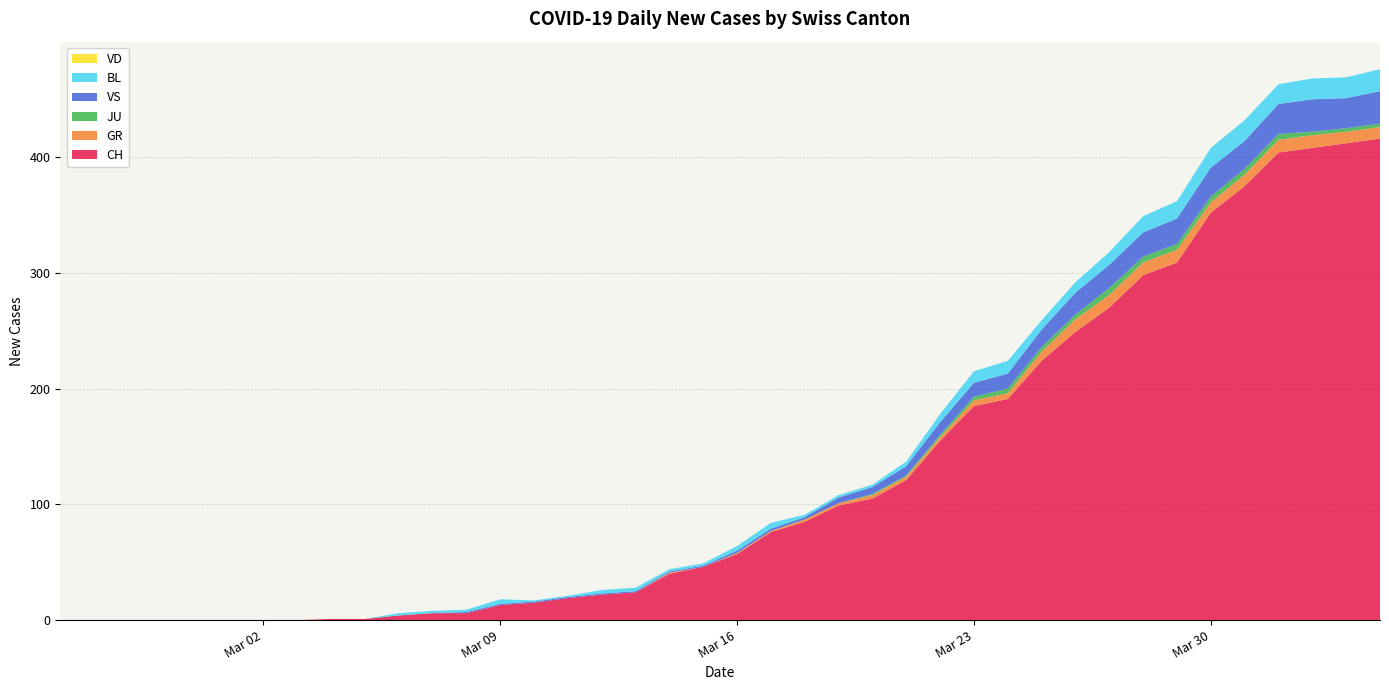

Reading left to right, what are all the values shown in this chart?

CH: 2020-02-25=0	2020-02-26=0	2020-02-27=0	2020-02-28=0	2020-02-29=0	2020-03-01=0	2020-03-02=0	2020-03-03=0	2020-03-04=1	2020-03-05=1	2020-03-06=4	2020-03-07=6	2020-03-08=6	2020-03-09=13	2020-03-10=15	2020-03-11=19	2020-03-12=22	2020-03-13=24	2020-03-14=40	2020-03-15=46	2020-03-16=57	2020-03-17=76	2020-03-18=85	2020-03-19=99	2020-03-20=105	2020-03-21=121	2020-03-22=155	2020-03-23=185	2020-03-24=191	2020-03-25=224	2020-03-26=249	2020-03-27=270	2020-03-28=298	2020-03-29=309	2020-03-30=352	2020-03-31=375	2020-04-01=404	2020-04-02=408	2020-04-03=412	2020-04-04=416
GR: 2020-02-25=0	2020-02-26=0	2020-02-27=0	2020-02-28=0	2020-02-29=0	2020-03-01=0	2020-03-02=0	2020-03-03=0	2020-03-04=0	2020-03-05=0	2020-03-06=0	2020-03-07=0	2020-03-08=0	2020-03-09=0	2020-03-10=0	2020-03-11=0	2020-03-12=0	2020-03-13=0	2020-03-14=1	2020-03-15=0	2020-03-16=1	2020-03-17=1	2020-03-18=2	2020-03-19=2	2020-03-20=3	2020-03-21=3	2020-03-22=3	2020-03-23=5	2020-03-24=5	2020-03-25=8	2020-03-26=11	2020-03-27=11	2020-03-28=11	2020-03-29=11	2020-03-30=9	2020-03-31=10	2020-04-01=11	2020-04-02=11	2020-04-03=10	2020-04-04=10
JU: 2020-02-25=0	2020-02-26=0	2020-02-27=0	2020-02-28=0	2020-02-29=0	2020-03-01=0	2020-03-02=0	2020-03-03=0	2020-03-04=0	2020-03-05=0	2020-03-06=0	2020-03-07=0	2020-03-08=0	2020-03-09=0	2020-03-10=0	2020-03-11=0	2020-03-12=0	2020-03-13=0	2020-03-14=0	2020-03-15=0	2020-03-16=0	2020-03-17=0	2020-03-18=0	2020-03-19=0	2020-03-20=1	2020-03-21=1	2020-03-22=2	2020-03-23=3	2020-03-24=4	2020-03-25=4	2020-03-26=4	2020-03-27=6	2020-03-28=5	2020-03-29=5	2020-03-30=5	2020-03-31=5	2020-04-01=5	2020-04-02=3	2020-04-03=3	2020-04-04=3
VS: 2020-02-25=0	2020-02-26=0	2020-02-27=0	2020-02-28=0	2020-02-29=0	2020-03-01=0	2020-03-02=0	2020-03-03=0	2020-03-04=0	2020-03-05=0	2020-03-06=0	2020-03-07=0	2020-03-08=1	2020-03-09=1	2020-03-10=1	2020-03-11=1	2020-03-12=1	2020-03-13=1	2020-03-14=1	2020-03-15=1	2020-03-16=2	2020-03-17=2	2020-03-18=2	2020-03-19=5	2020-03-20=6	2020-03-21=8	2020-03-22=11	2020-03-23=12	2020-03-24=13	2020-03-25=15	2020-03-26=19	2020-03-27=20	2020-03-28=21	2020-03-29=22	2020-03-30=25	2020-03-31=24	2020-04-01=26	2020-04-02=28	2020-04-03=26	2020-04-04=28
BL: 2020-02-25=0	2020-02-26=0	2020-02-27=0	2020-02-28=0	2020-02-29=0	2020-03-01=0	2020-03-02=0	2020-03-03=0	2020-03-04=0	2020-03-05=0	2020-03-06=2	2020-03-07=2	2020-03-08=2	2020-03-09=4	2020-03-10=1	2020-03-11=1	2020-03-12=3	2020-03-13=3	2020-03-14=2	2020-03-15=2	2020-03-16=4	2020-03-17=5	2020-03-18=2	2020-03-19=2	2020-03-20=2	2020-03-21=4	2020-03-22=7	2020-03-23=10	2020-03-24=11	2020-03-25=8	2020-03-26=9	2020-03-27=11	2020-03-28=14	2020-03-29=15	2020-03-30=17	2020-03-31=18	2020-04-01=17	2020-04-02=18	2020-04-03=18	2020-04-04=19
VD: 2020-02-25=0	2020-02-26=0	2020-02-27=0	2020-02-28=0	2020-02-29=0	2020-03-01=0	2020-03-02=0	2020-03-03=0	2020-03-04=0	2020-03-05=0	2020-03-06=0	2020-03-07=0	2020-03-08=0	2020-03-09=0	2020-03-10=0	2020-03-11=0	2020-03-12=0	2020-03-13=0	2020-03-14=0	2020-03-15=0	2020-03-16=0	2020-03-17=0	2020-03-18=0	2020-03-19=0	2020-03-20=0	2020-03-21=0	2020-03-22=0	2020-03-23=0	2020-03-24=0	2020-03-25=0	2020-03-26=0	2020-03-27=0	2020-03-28=0	2020-03-29=0	2020-03-30=0	2020-03-31=0	2020-04-01=0	2020-04-02=0	2020-04-03=0	2020-04-04=0